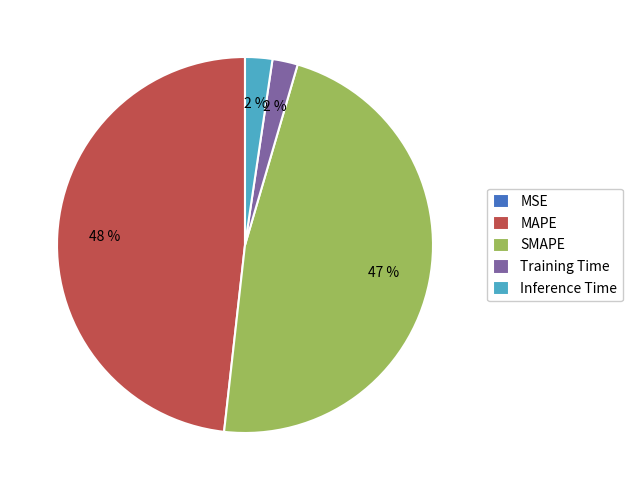

To the nearest percent, what is the difference between the largest and smallest slice percentages?

48%